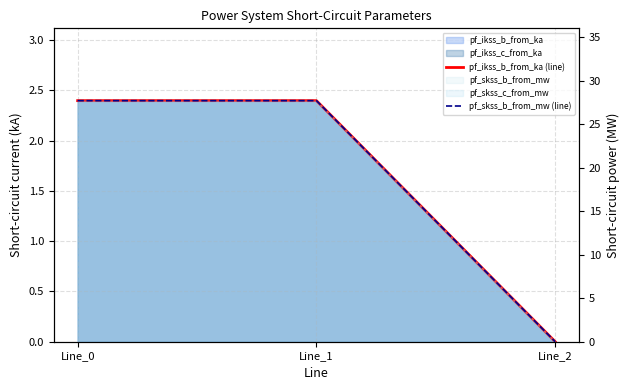

What is the sum of the pf_skss_b_from_mw (line) values at Line_0 and Line_2?

27.7